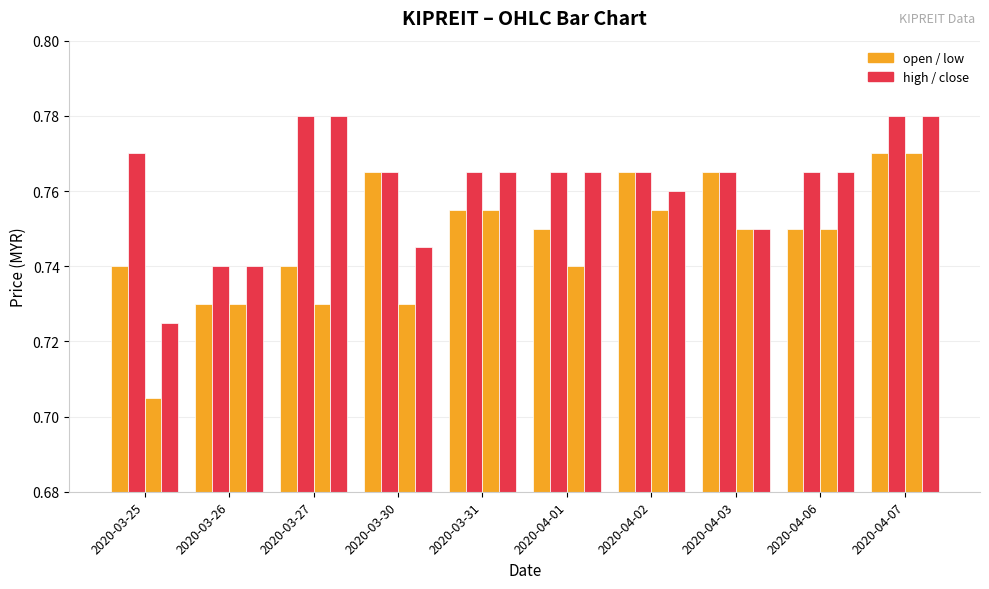

Reading left to right, list all the values displayed in this chart.

open: 2020-03-25=0.7	2020-03-26=0.7	2020-03-27=0.7	2020-03-30=0.8	2020-03-31=0.8	2020-04-01=0.8	2020-04-02=0.8	2020-04-03=0.8	2020-04-06=0.8	2020-04-07=0.8
high: 2020-03-25=0.8	2020-03-26=0.7	2020-03-27=0.8	2020-03-30=0.8	2020-03-31=0.8	2020-04-01=0.8	2020-04-02=0.8	2020-04-03=0.8	2020-04-06=0.8	2020-04-07=0.8
low: 2020-03-25=0.7	2020-03-26=0.7	2020-03-27=0.7	2020-03-30=0.7	2020-03-31=0.8	2020-04-01=0.7	2020-04-02=0.8	2020-04-03=0.8	2020-04-06=0.8	2020-04-07=0.8
close: 2020-03-25=0.7	2020-03-26=0.7	2020-03-27=0.8	2020-03-30=0.7	2020-03-31=0.8	2020-04-01=0.8	2020-04-02=0.8	2020-04-03=0.8	2020-04-06=0.8	2020-04-07=0.8